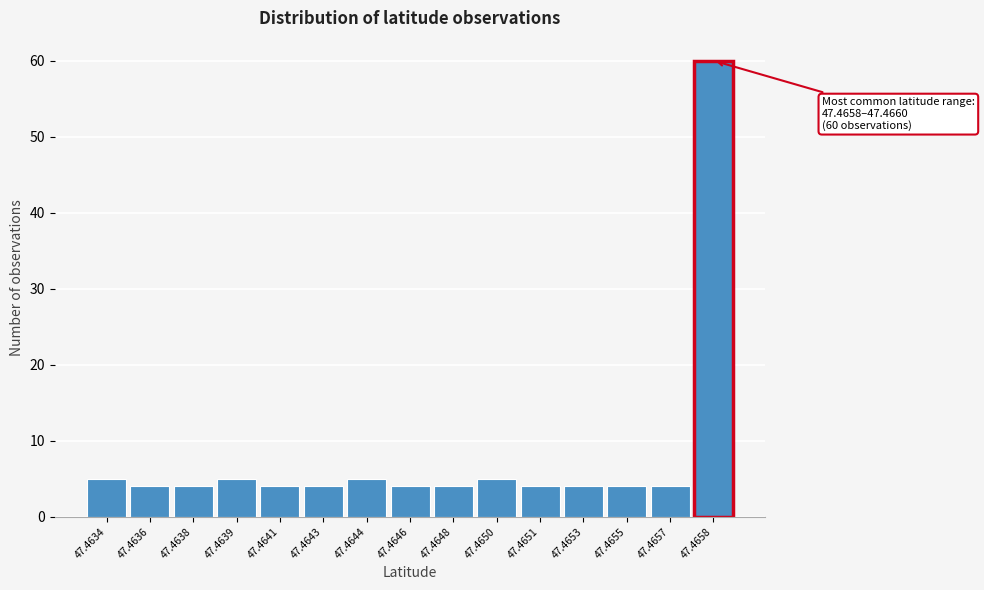

Reading left to right, extract all data points from this chart.

47.4634=5	47.4636=4	47.4638=4	47.4639=5	47.4641=4	47.4643=4	47.4644=5	47.4646=4	47.4648=4	47.4650=5	47.4651=4	47.4653=4	47.4655=4	47.4657=4	47.4658=60